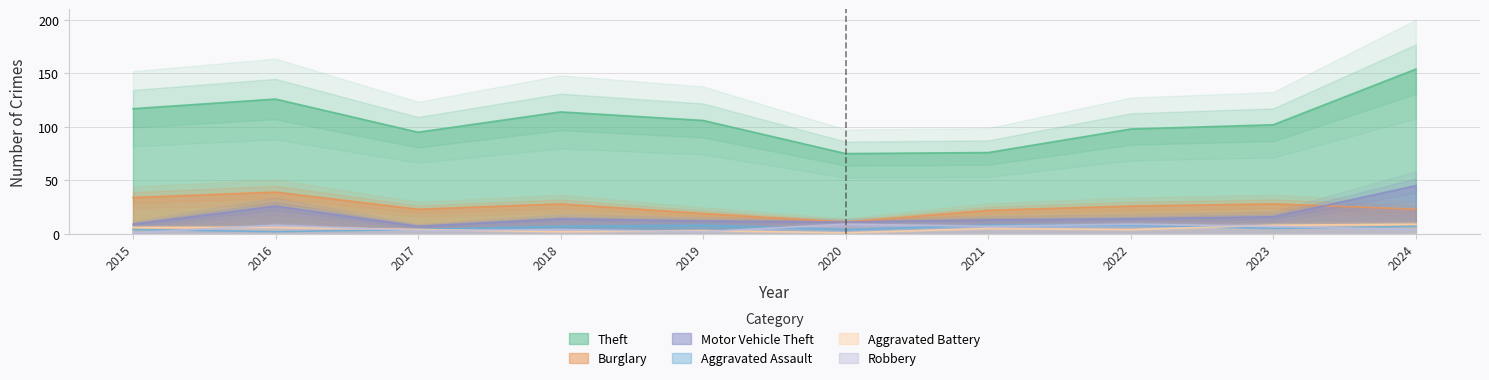

At which category does the chart reach its minimum across all series?

2020